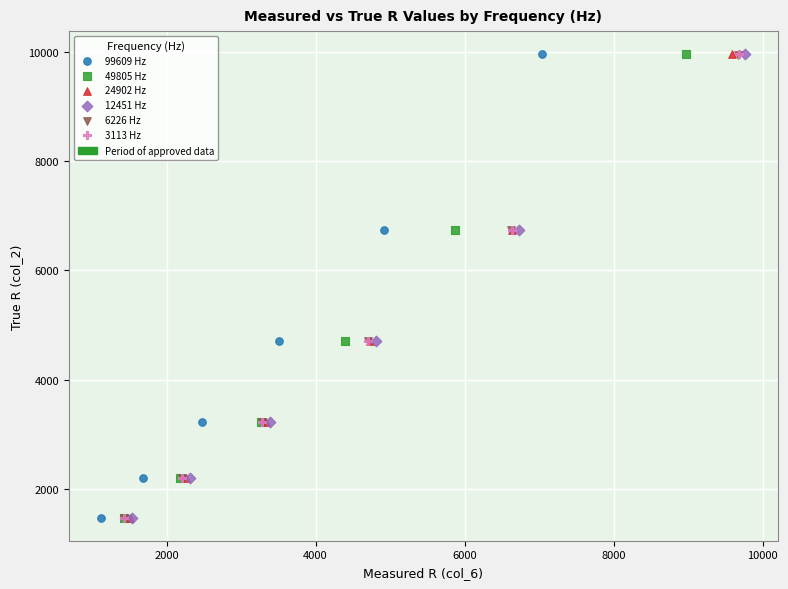

Which series has the largest Y range (max minus min)?

3113 Hz